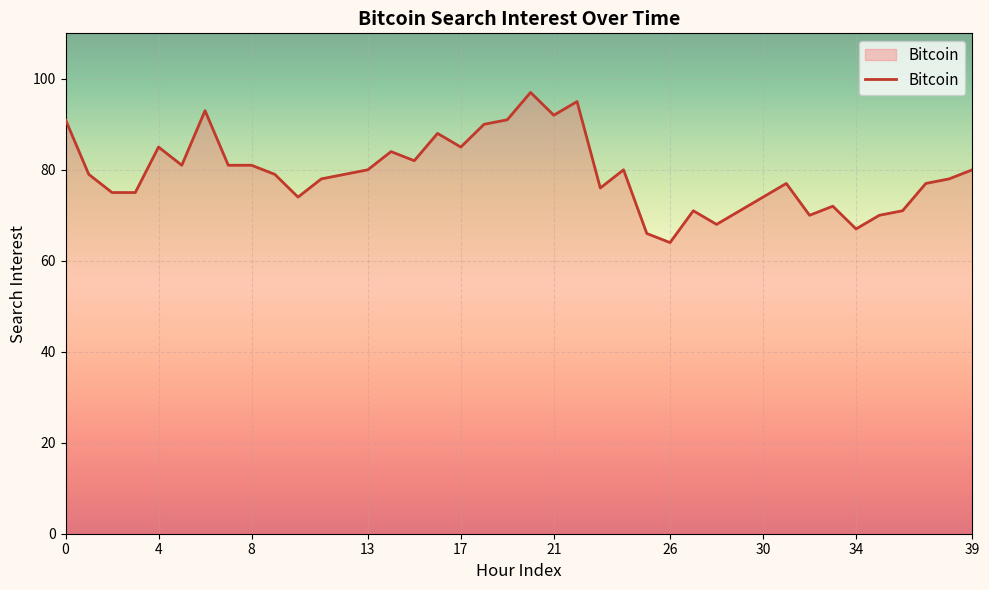

What is the difference between the maximum and minimum values?

33